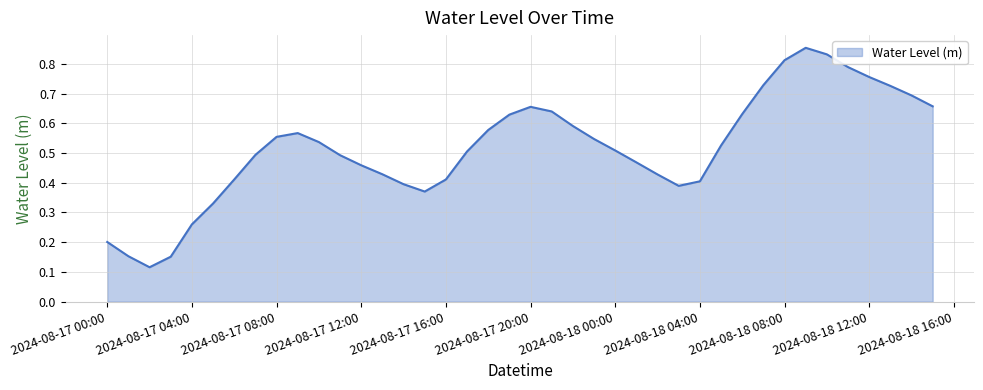

How many lines are shown in the chart?

1